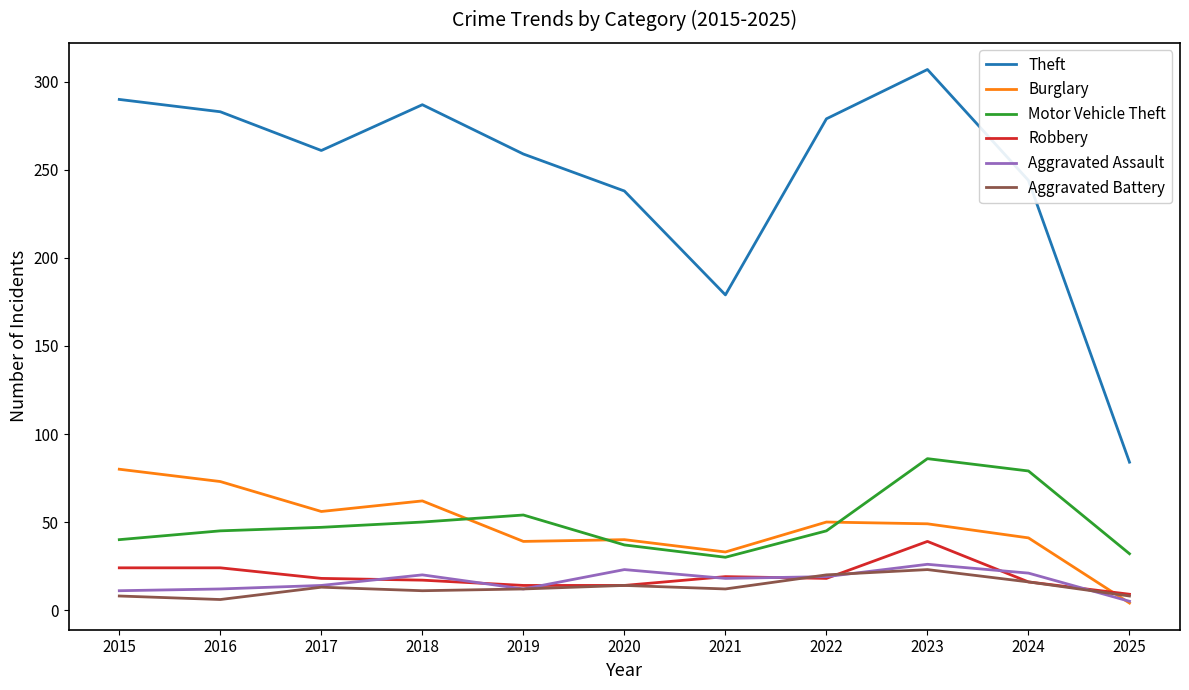

What is the total value across all series at 2015?

453